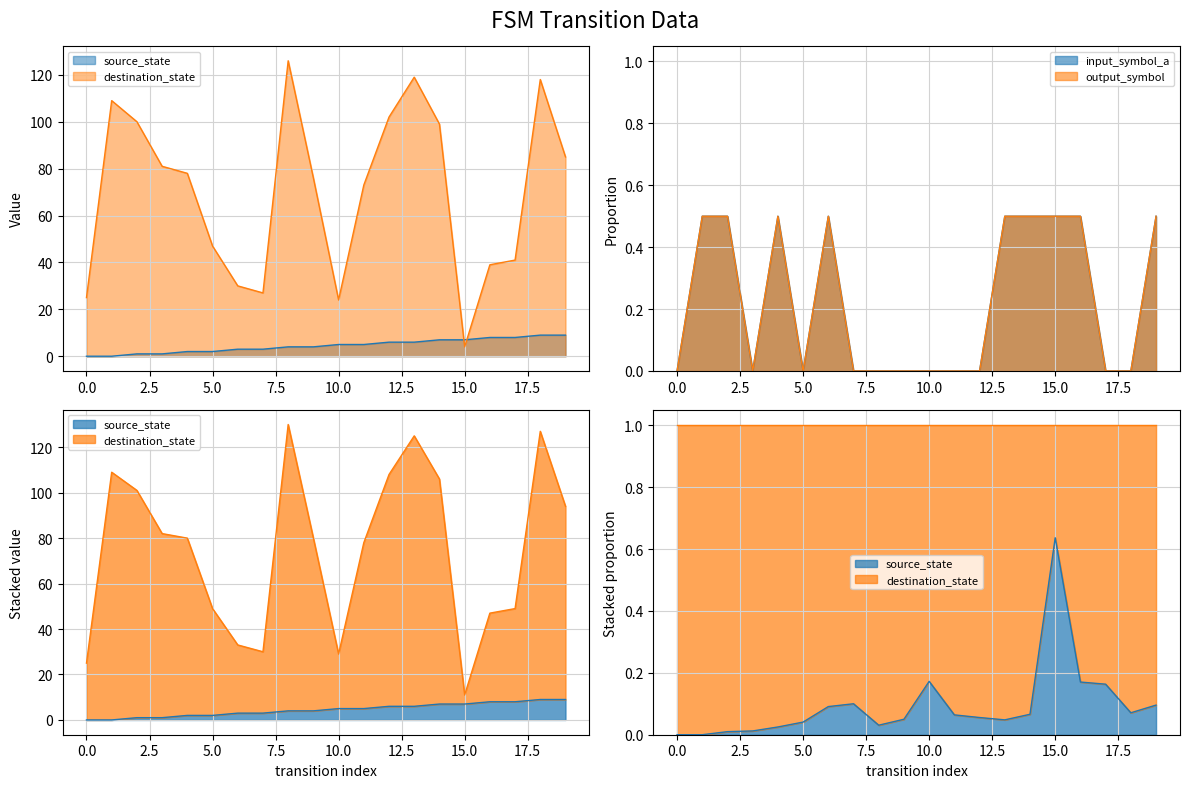

True or false: output_symbol has more than 1 points higher than both neighbors.

True